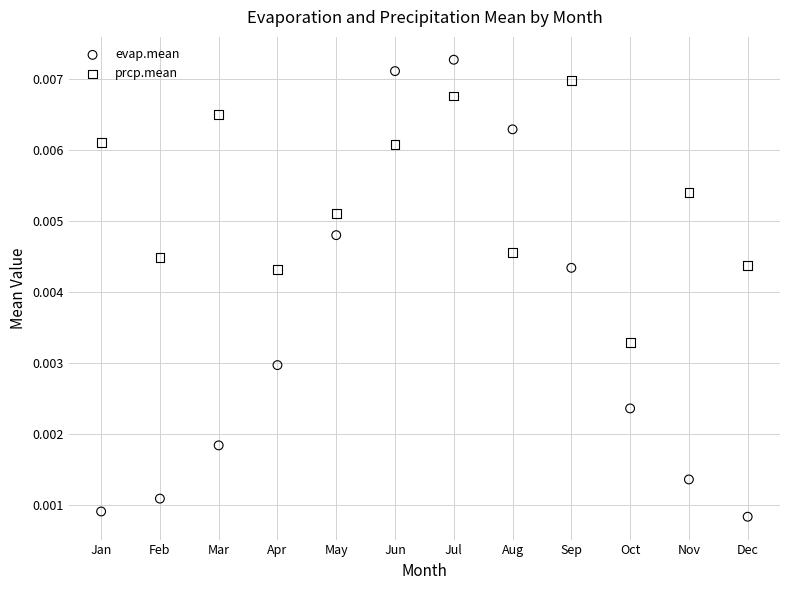

What are all the series names shown in the legend?

evap.mean, prcp.mean